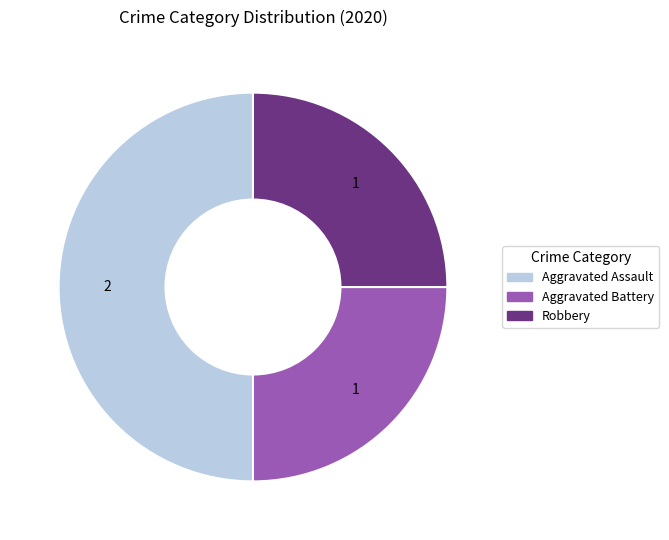

Does Aggravated Battery represent more than half of the total?

No